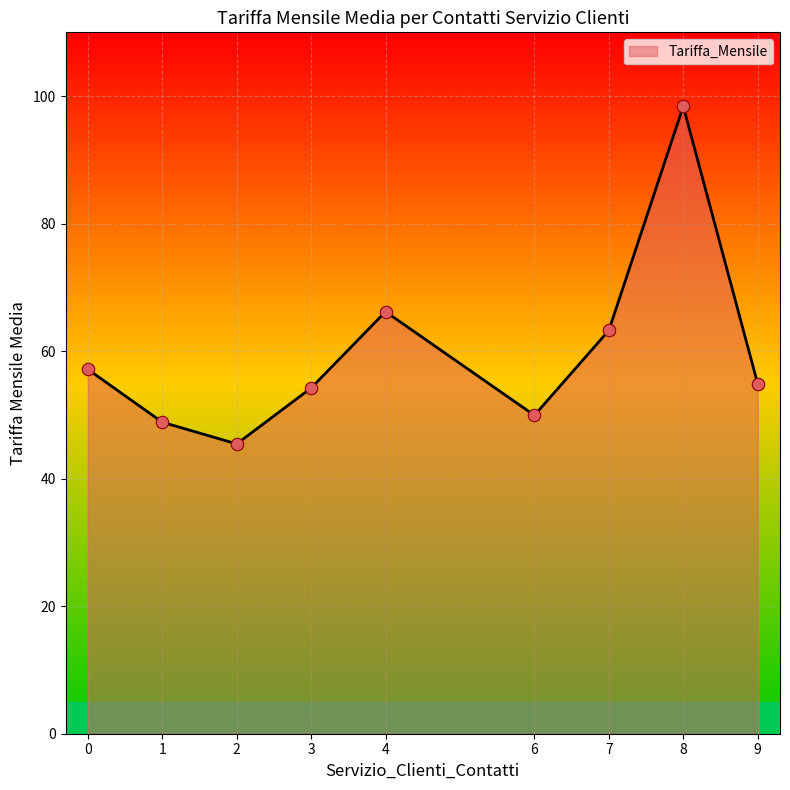

Approximately how many times larger is the value at 7 compared to 1?

1.3